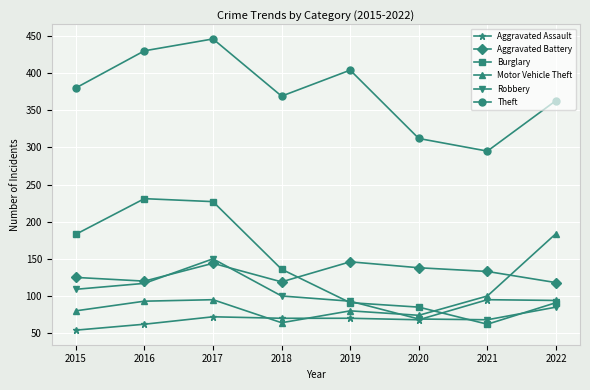

True or false: Burglary has more than 0 interior local peaks.

True